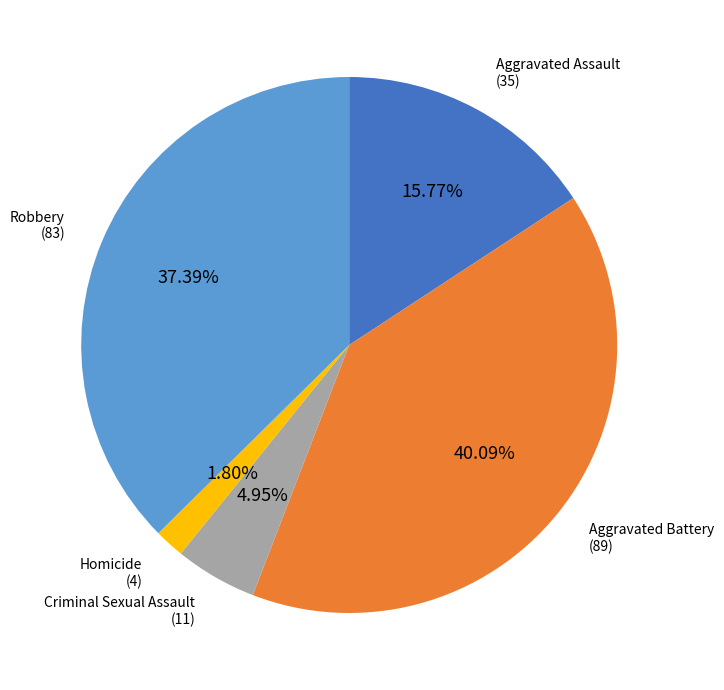

Is there a majority slice in this chart?

No